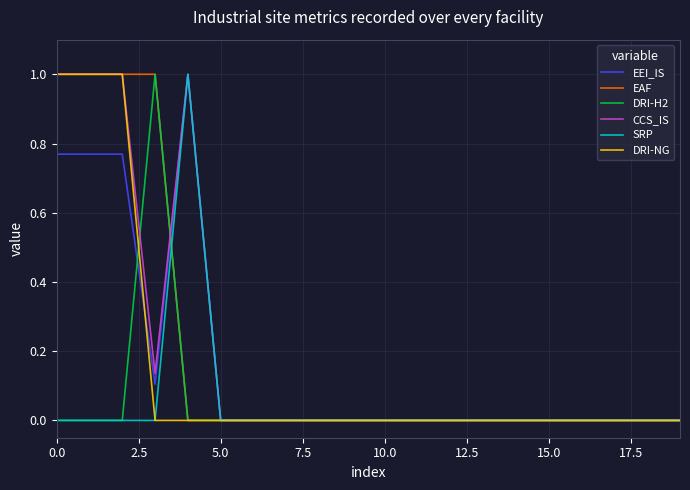

What are all the series names shown in the legend?

EEI_IS, EAF, DRI-H2, CCS_IS, SRP, DRI-NG